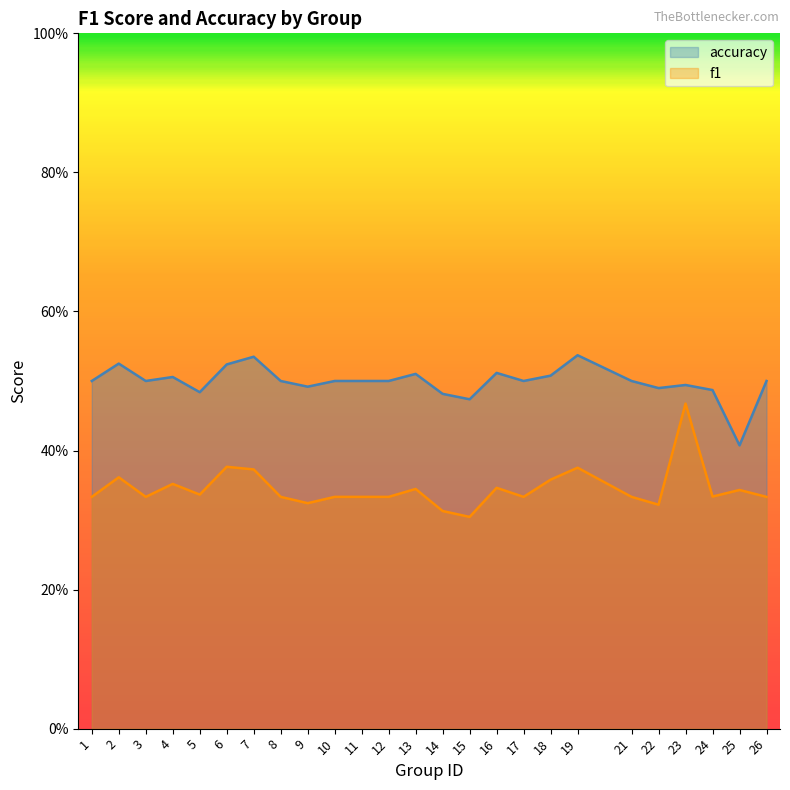

Reading right to left, transcribe all the data shown in this chart.

f1: 26=0.3	25=0.3	24=0.3	23=0.5	22=0.3	21=0.3	19=0.4	18=0.4	17=0.3	16=0.3	15=0.3	14=0.3	13=0.3	12=0.3	11=0.3	10=0.3	9=0.3	8=0.3	7=0.4	6=0.4	5=0.3	4=0.4	3=0.3	2=0.4	1=0.3
accuracy: 26=0.5	25=0.4	24=0.5	23=0.5	22=0.5	21=0.5	19=0.5	18=0.5	17=0.5	16=0.5	15=0.5	14=0.5	13=0.5	12=0.5	11=0.5	10=0.5	9=0.5	8=0.5	7=0.5	6=0.5	5=0.5	4=0.5	3=0.5	2=0.5	1=0.5